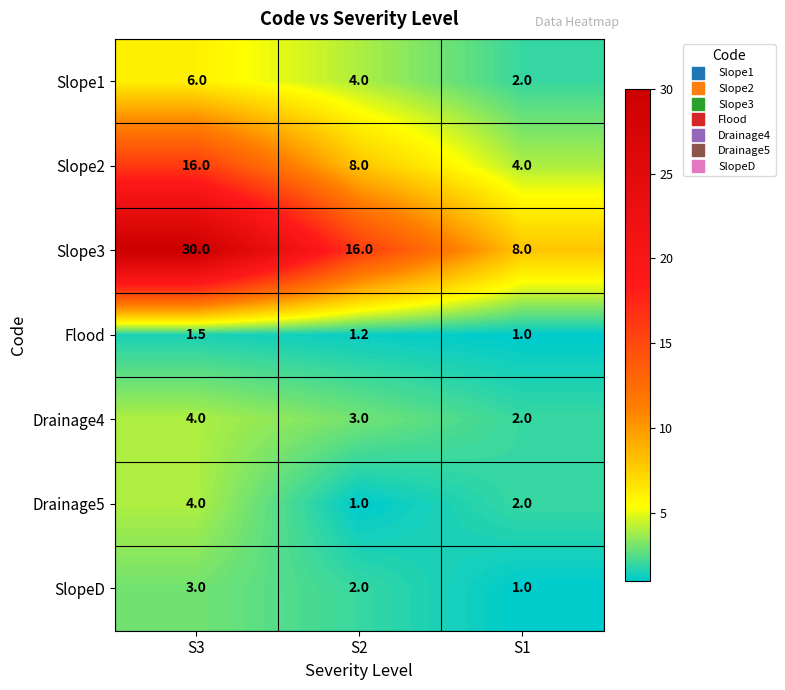

Which series has the largest range (max minus min)?

Slope3